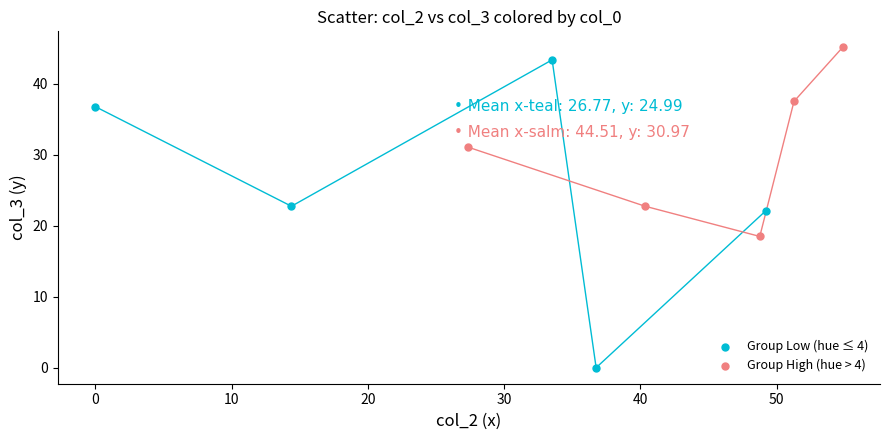

Which series has the largest Y range (max minus min)?

Group Low (hue ≤ 4)